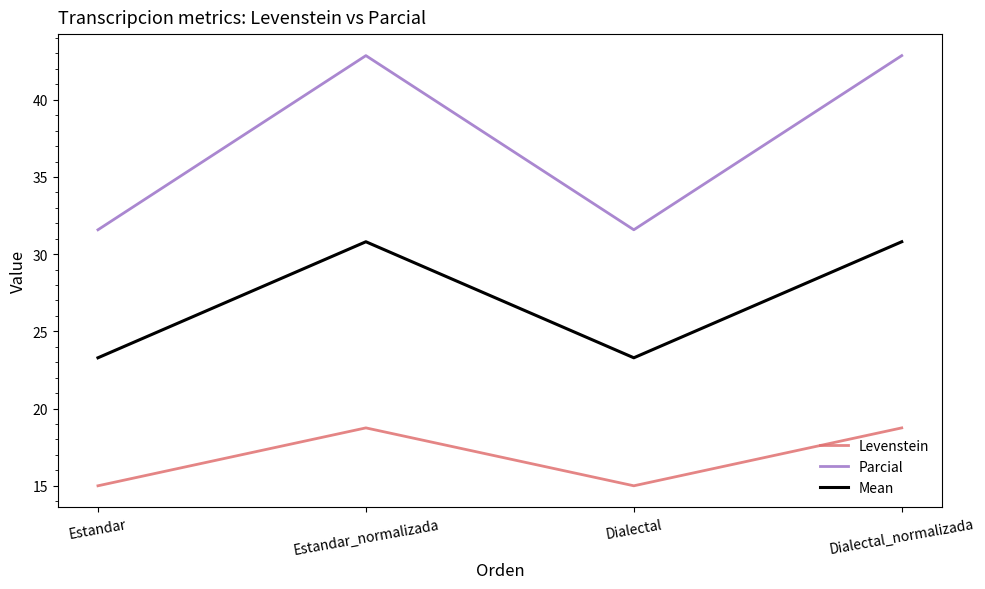

What is the minimum value shown in the chart?

15.0